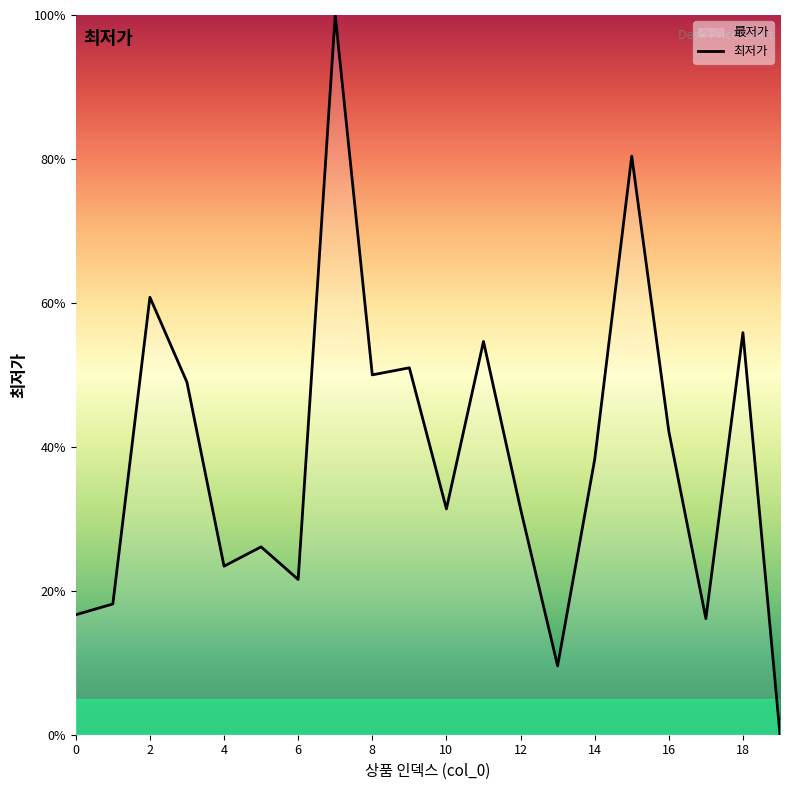

Count the number of categories in the chart.

20